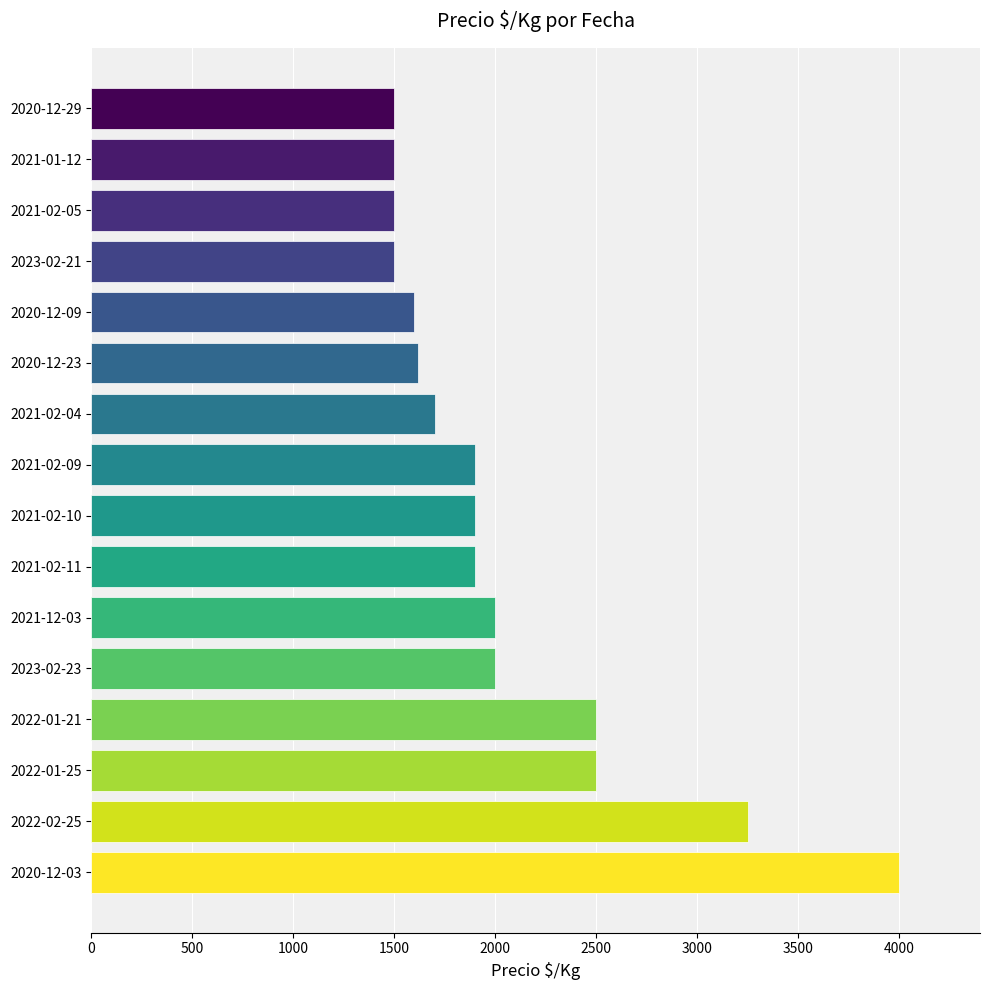

How many series are shown in this chart?

1